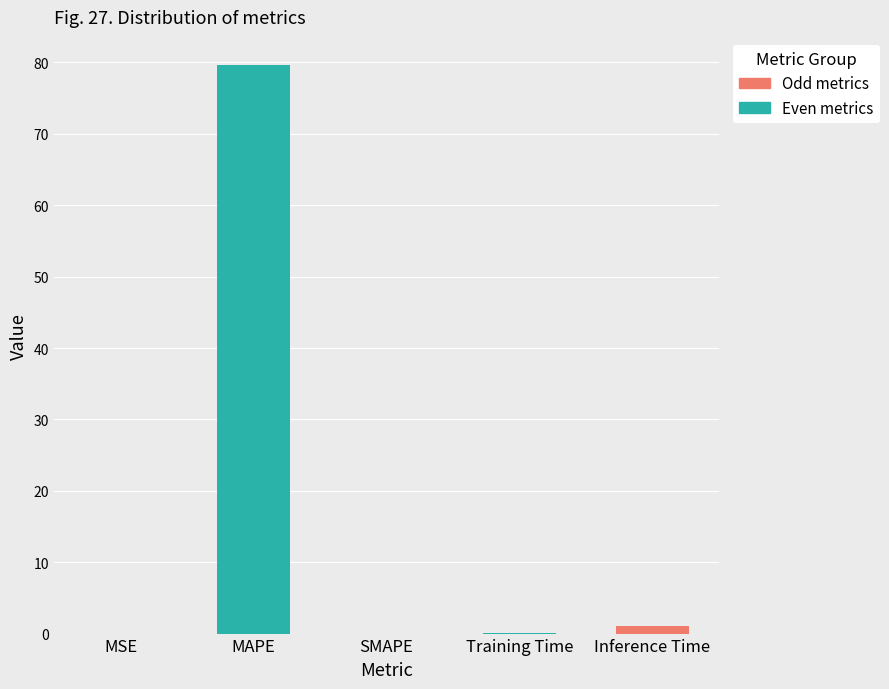

Rank the categories by value from lowest to highest.

SMAPE, MSE, Training Time, Inference Time, MAPE